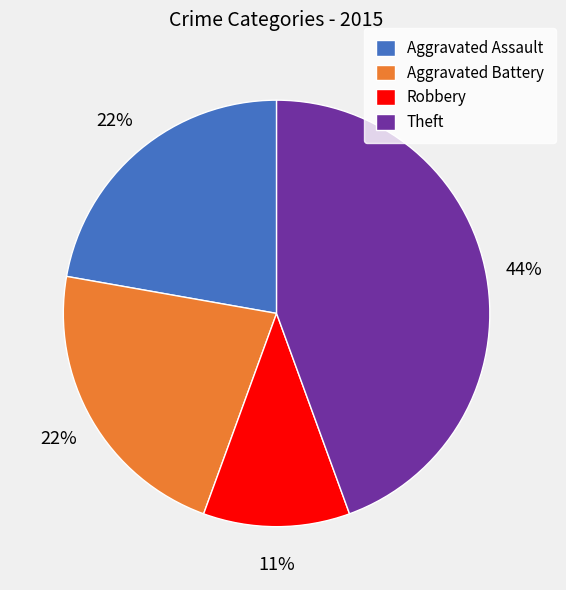

Which slice is the smallest?

Robbery